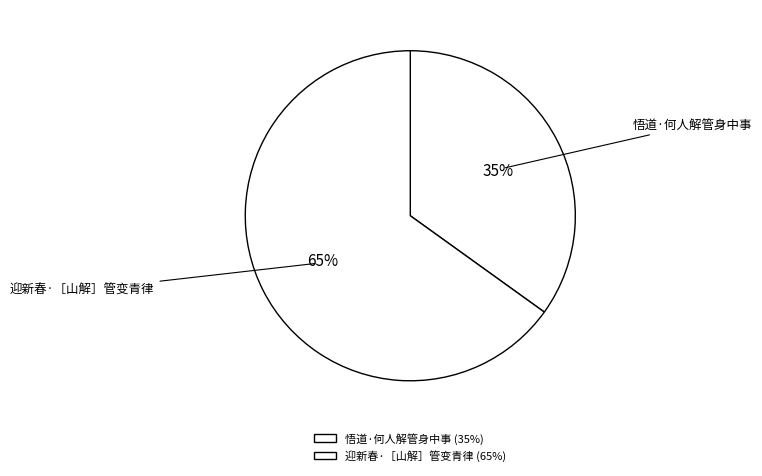

True or false: 悟道·何人解管身中事 accounts for 25% of the total.

False